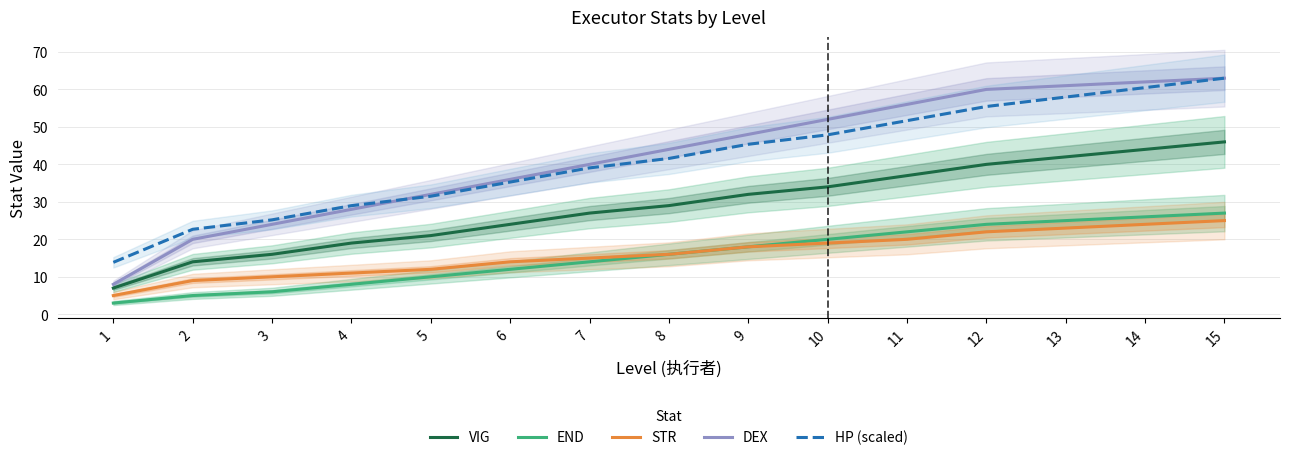

Count the number of data series in this chart.

5